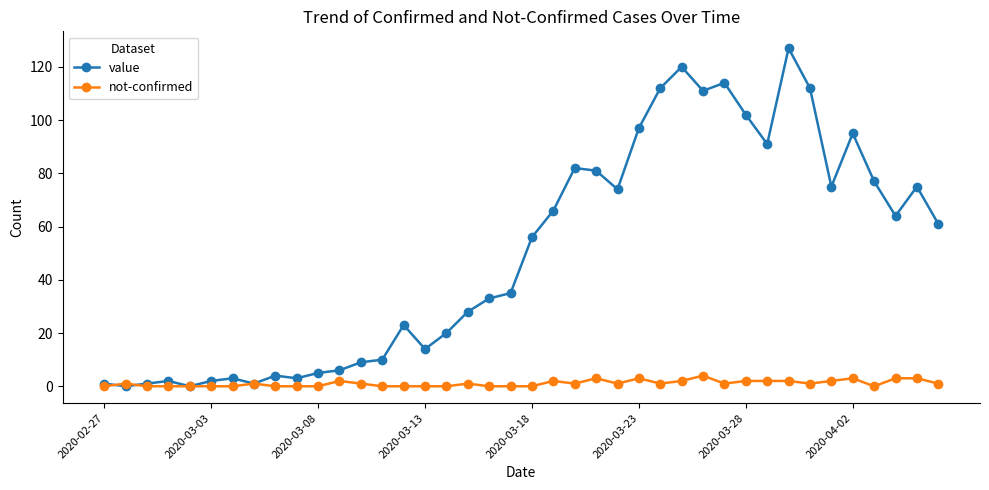

Which series has the widest spread of values?

value